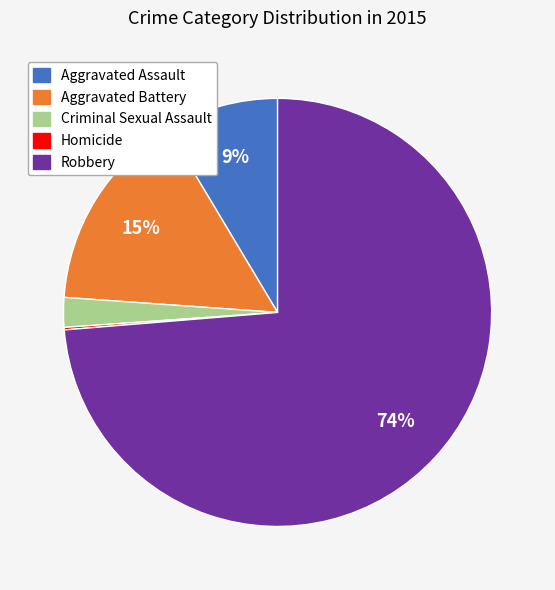

To the nearest percent, what portion does Aggravated Assault represent?

9%